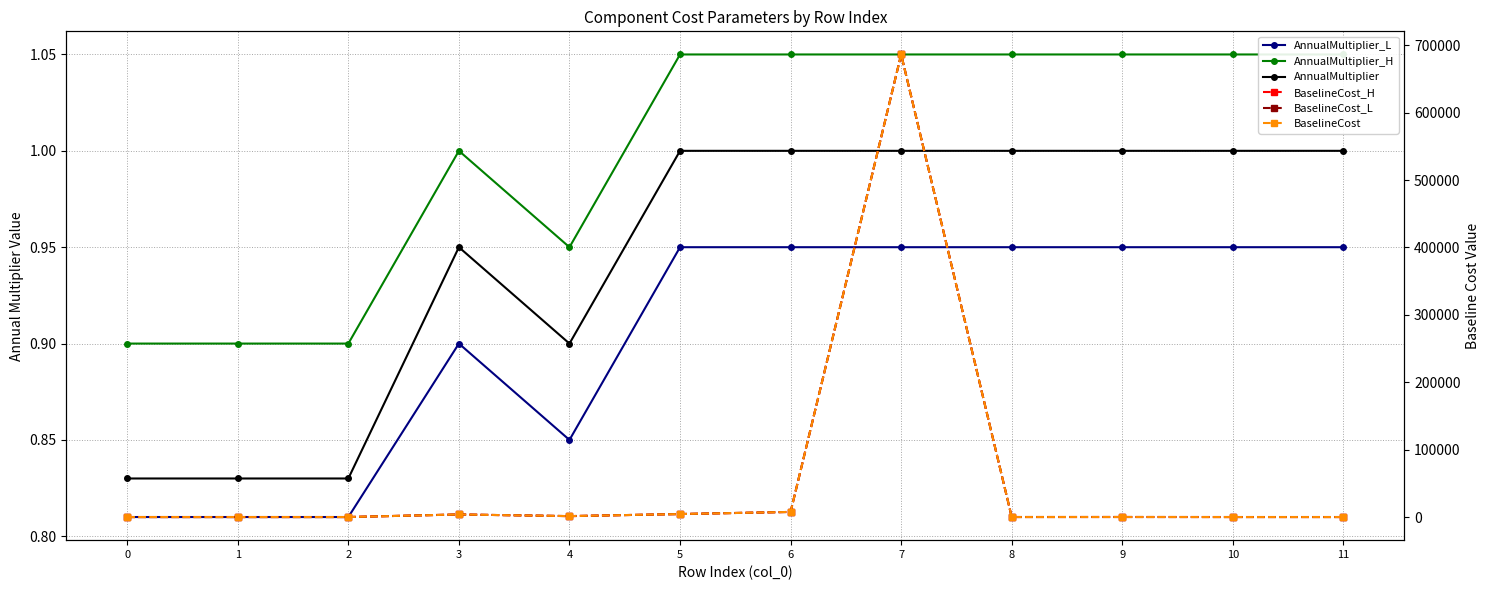

Reading left to right, what are all the values shown in this chart?

AnnualMultiplier_L: 0=0.8	1=0.8	2=0.8	3=0.9	4=0.8	5=0.9	6=0.9	7=0.9	8=0.9	9=0.9	10=0.9	11=0.9
AnnualMultiplier_H: 0=0.9	1=0.9	2=0.9	3=1.0	4=0.9	5=1.1	6=1.1	7=1.1	8=1.1	9=1.1	10=1.1	11=1.1
AnnualMultiplier: 0=0.8	1=0.8	2=0.8	3=0.9	4=0.9	5=1.0	6=1.0	7=1.0	8=1.0	9=1.0	10=1.0	11=1.0
BaselineCost_H: 0=0.2	1=0.0	2=0.0	3=3806.2	4=1350.4	5=4423.5	6=7576.9	7=686433.0	8=16.9	9=50.0	10=1.0	11=1.0
BaselineCost_L: 0=0.2	1=0.0	2=0.0	3=3806.2	4=1350.4	5=4423.5	6=7576.9	7=686433.0	8=16.9	9=50.0	10=1.0	11=1.0
BaselineCost: 0=0.2	1=0.0	2=0.0	3=3806.2	4=1350.4	5=4423.5	6=7576.9	7=686433.0	8=16.9	9=50.0	10=1.0	11=1.0